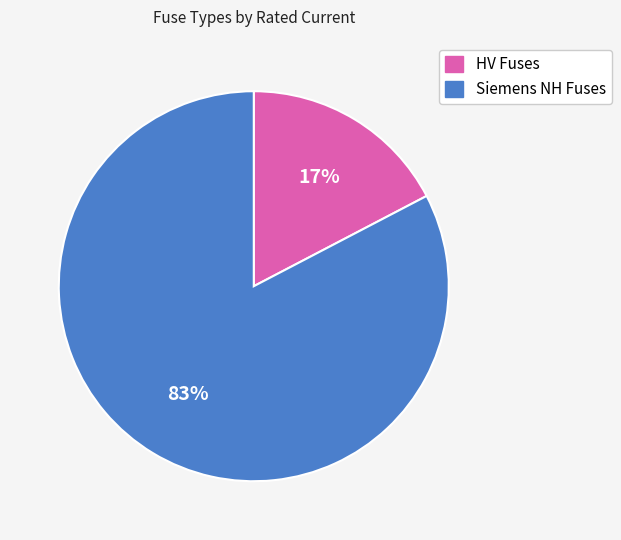

To the nearest percent, what is the combined percentage of Siemens NH Fuses and HV Fuses?

100%